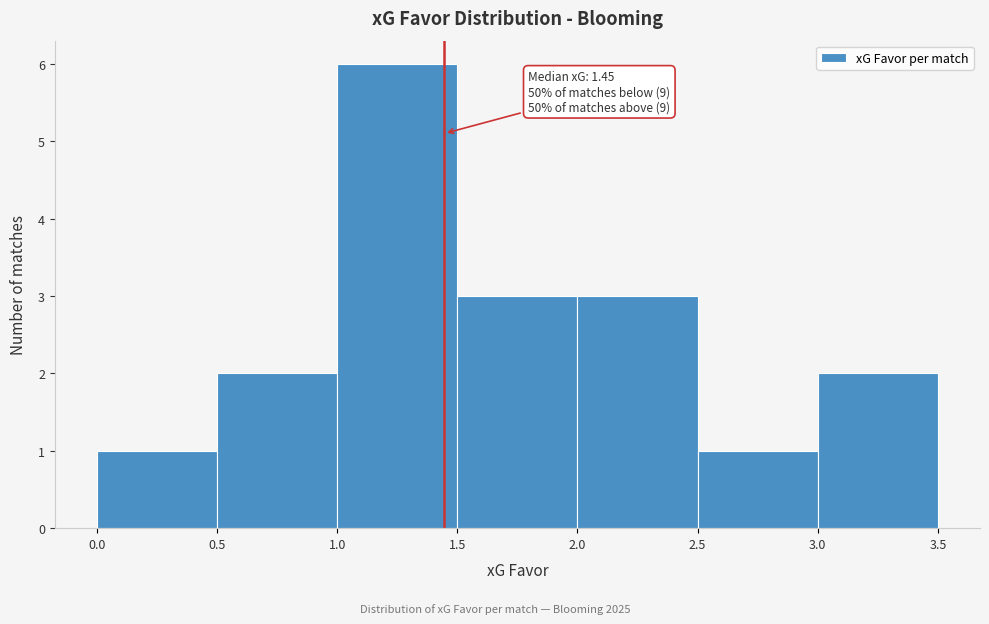

Which range on the x-axis has the tallest bar?

1.0 to 1.5